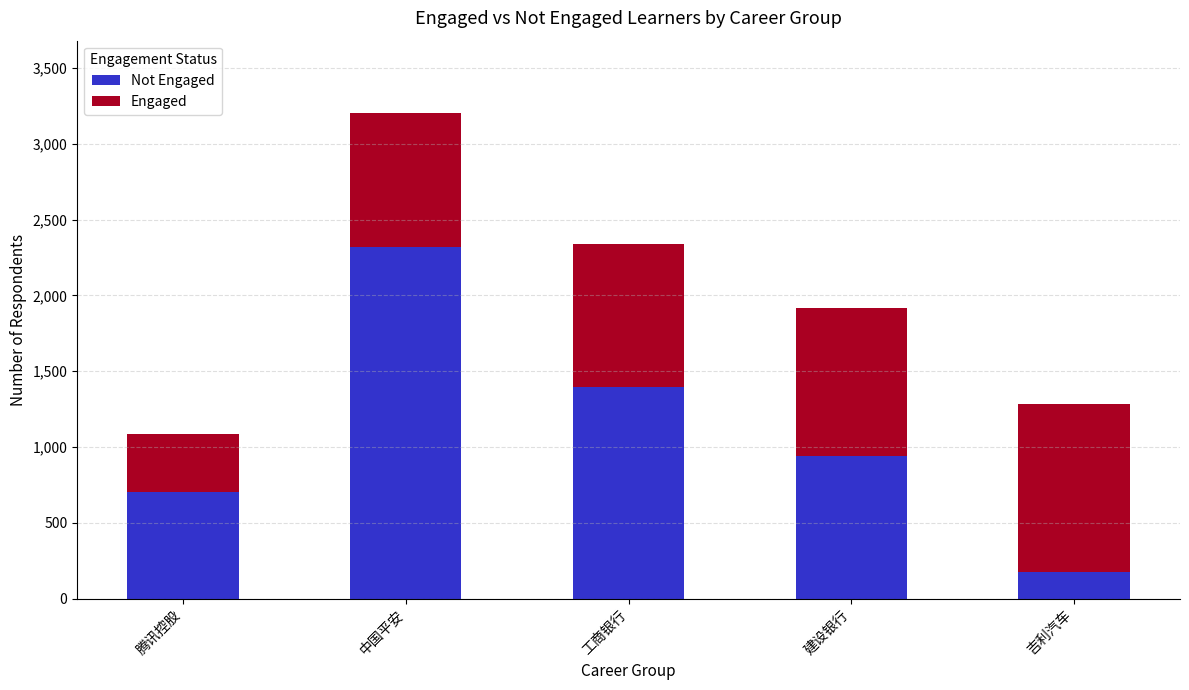

At which category is the sum across all series the highest?

中国平安